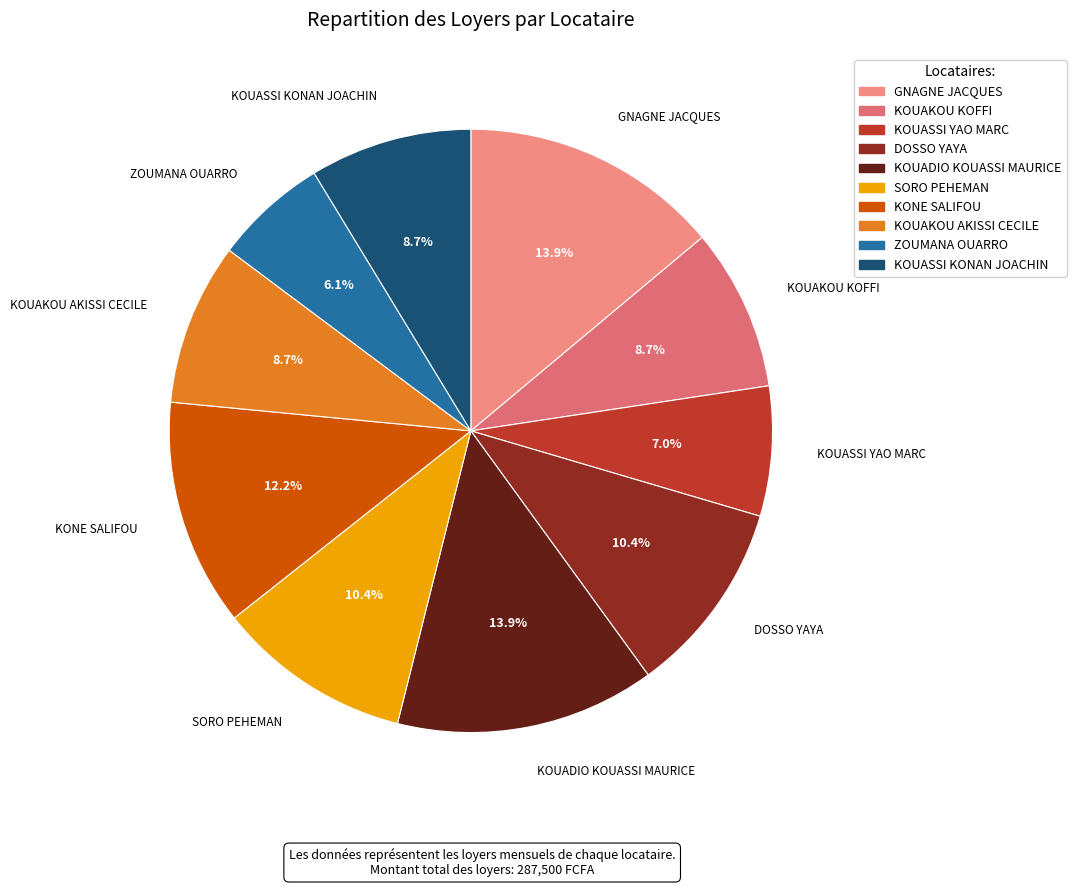

Approximately how many times larger is the value at ZOUMANA OUARRO compared to KOUASSI KONAN JOACHIN?

0.7